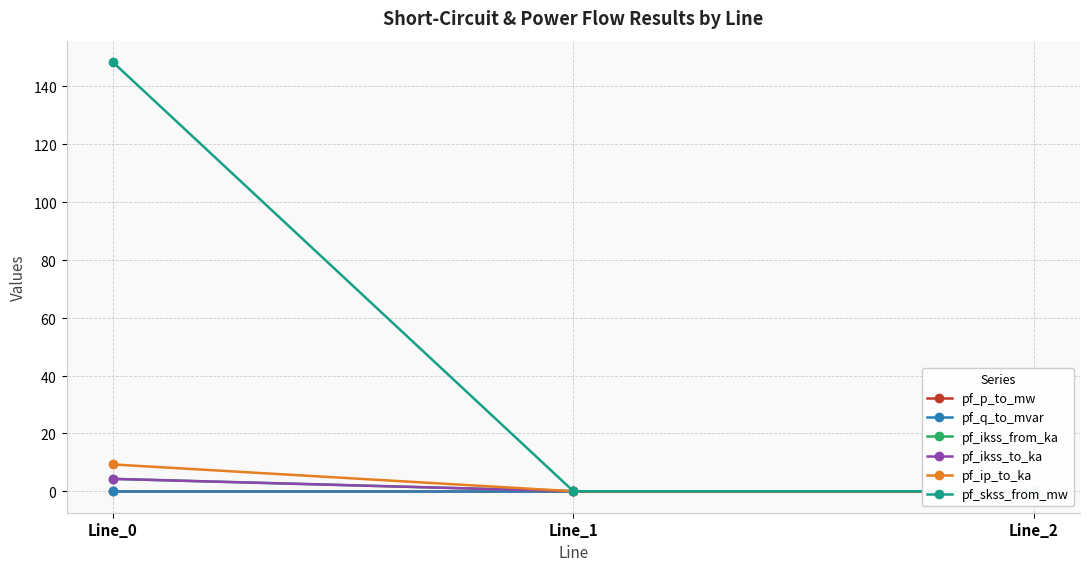

Which series has the widest spread of values?

pf_skss_from_mw